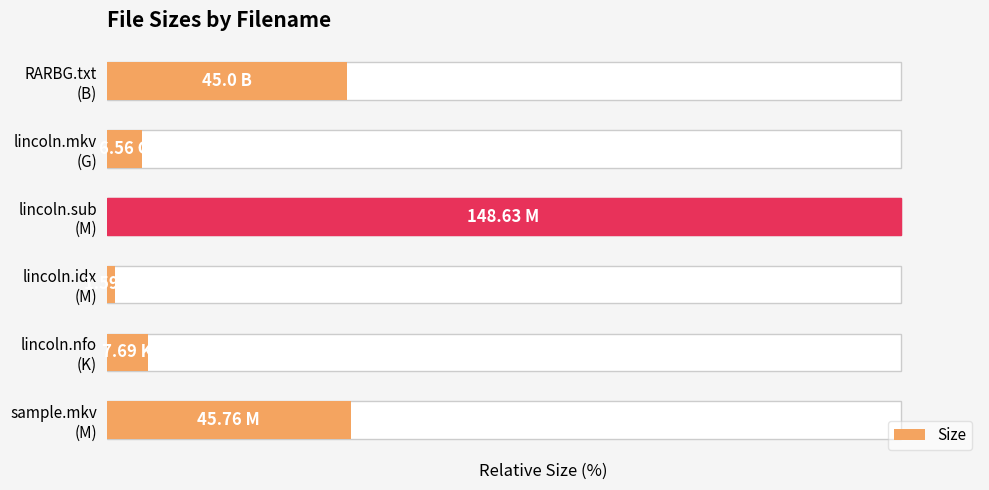

What is the difference between the maximum and minimum values?

98.9